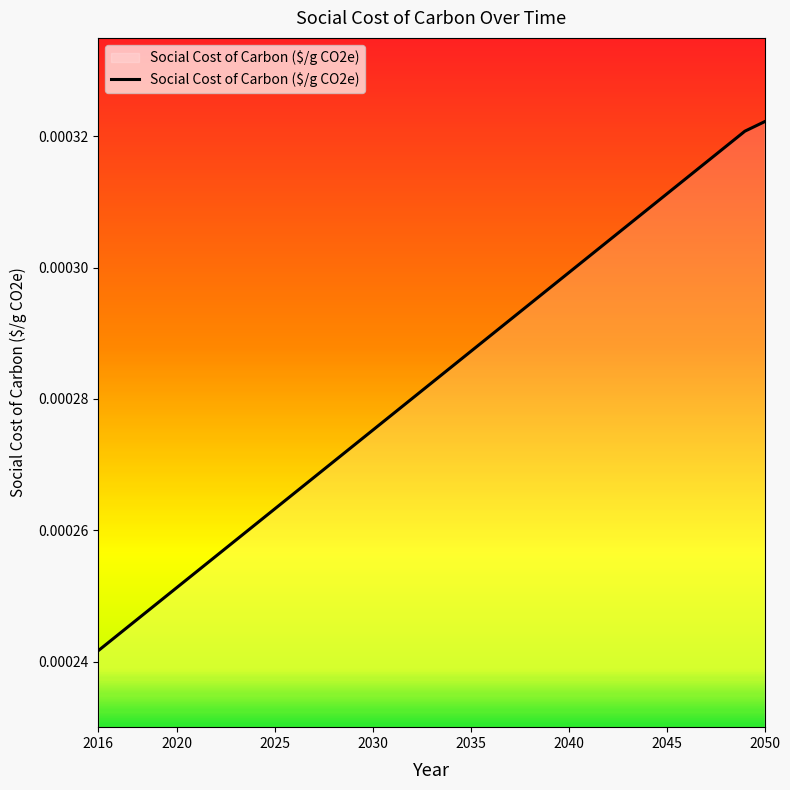

How many series are shown in this chart?

1